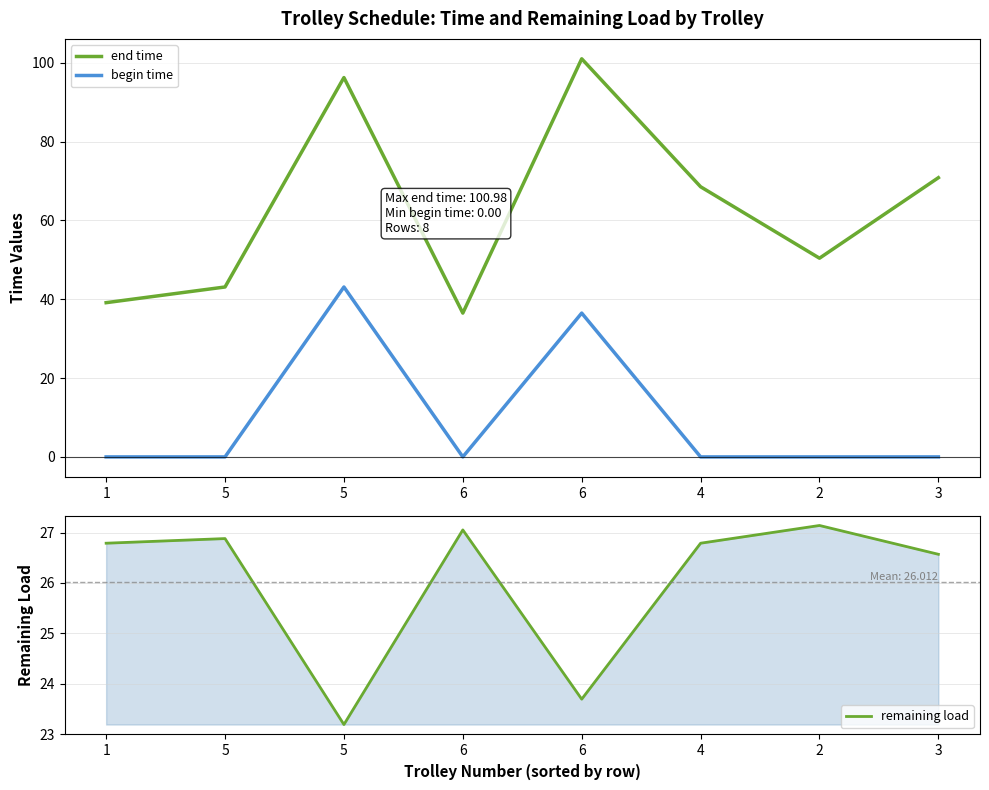

At how many categories does at least one series exceed 15?

8